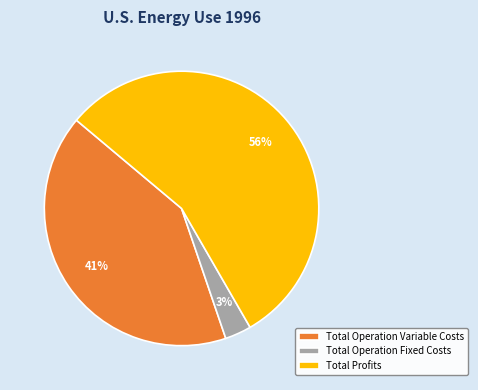

True or false: Total Profits accounts for 56% of the total.

True